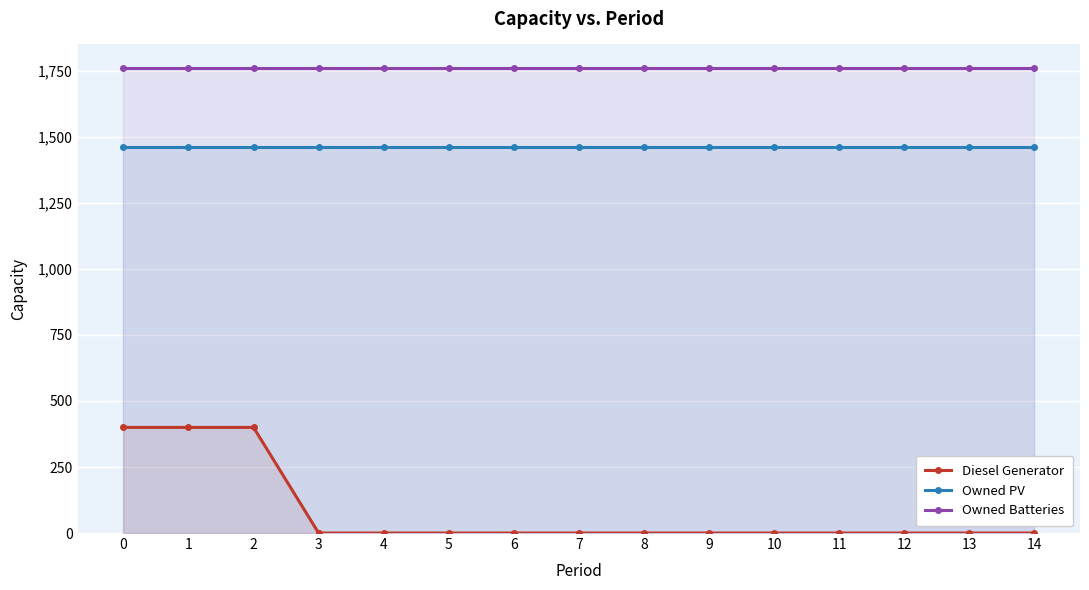

At how many categories does at least one series exceed 592?

15